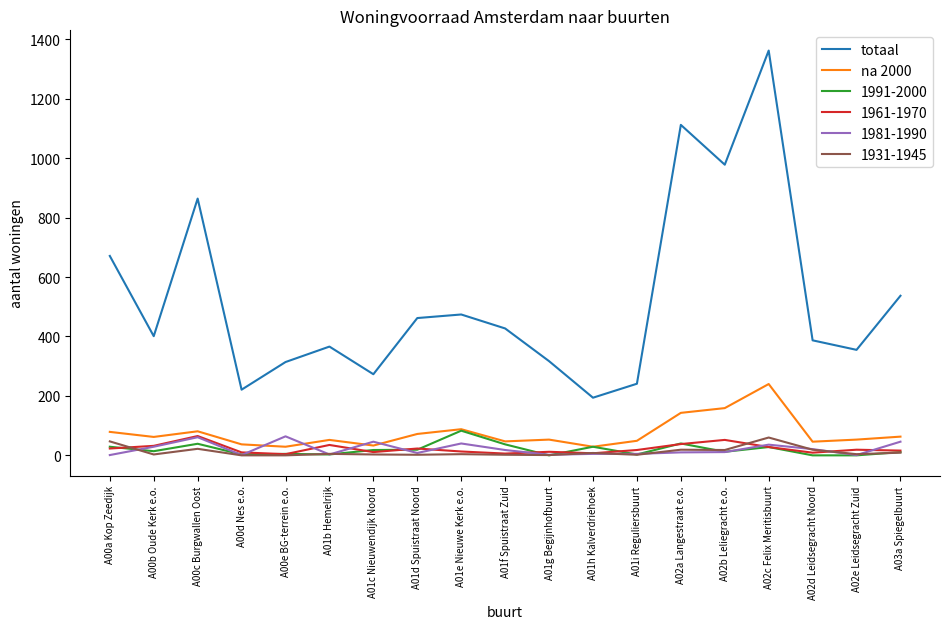

At which category is the sum across all series the highest?

A02c Felix Meritisbuurt